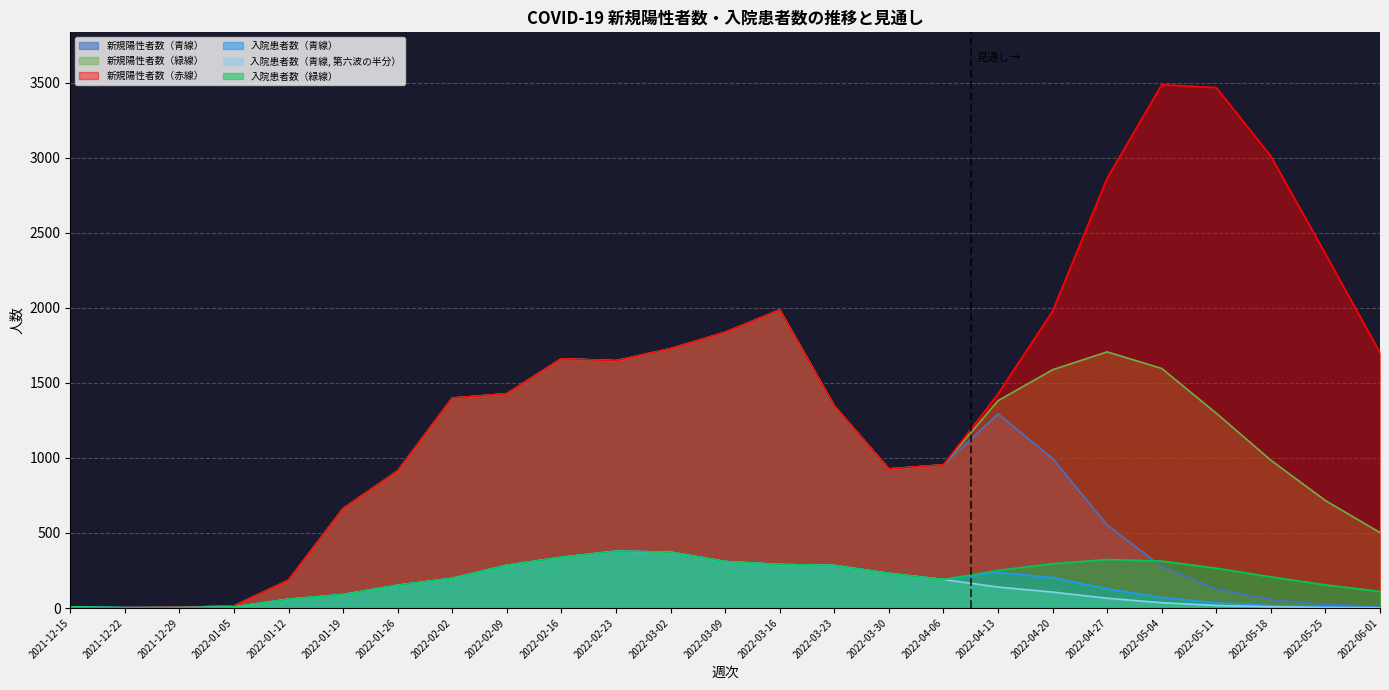

What position from the right is 2022-02-09?

17